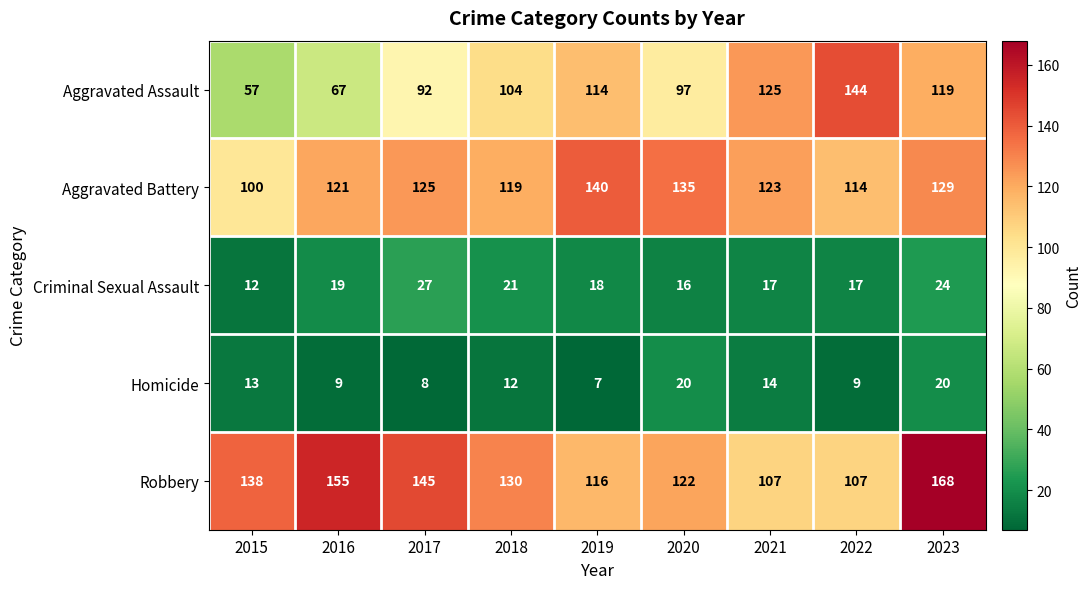

At which category is the sum across all series the highest?

2023